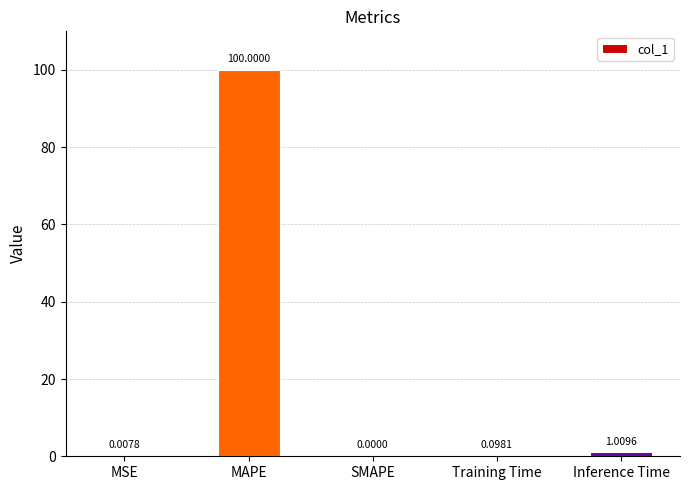

At which category does the chart reach its peak across all series?

MAPE